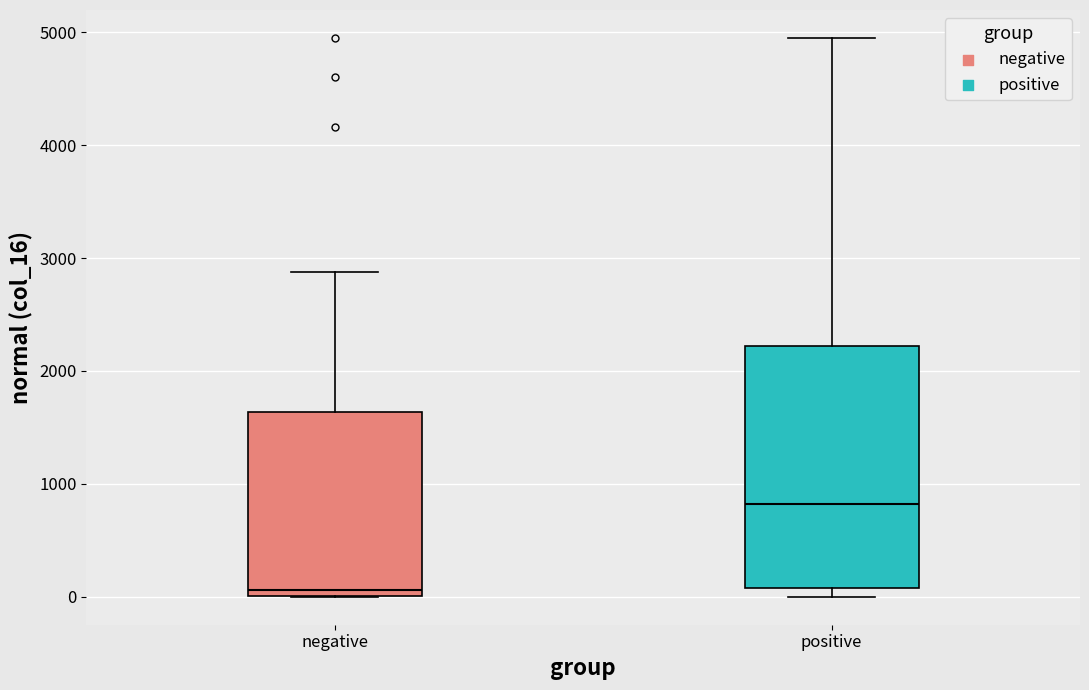

Reading left to right, read every box against the y-axis: the position of its median line, the range the box covers, and the ends of its whiskers. The values are not printed on the chart, so give them approximately, as read against the axis.

negative: median 100, box 0 to 1600, whiskers 0 to 2900
positive: median 800, box 100 to 2200, whiskers 0 to 4900